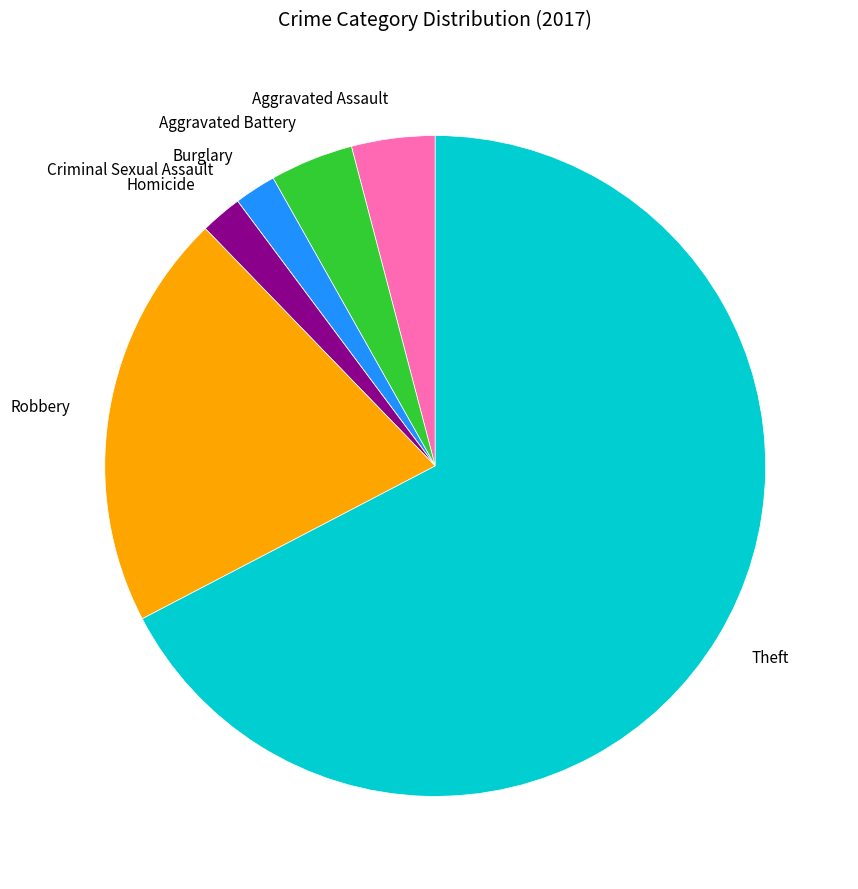

Which category has the biggest portion of the pie?

Theft